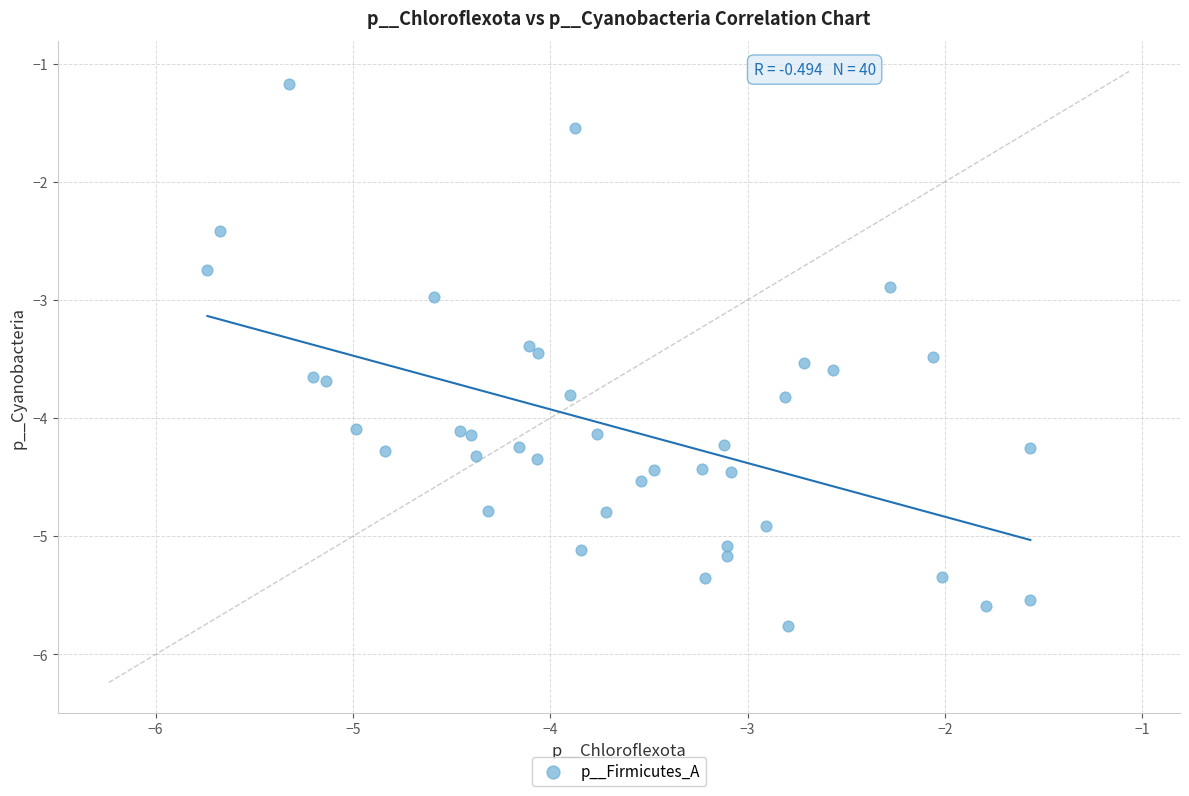

What is the range of Y values (max minus min)?

4.6